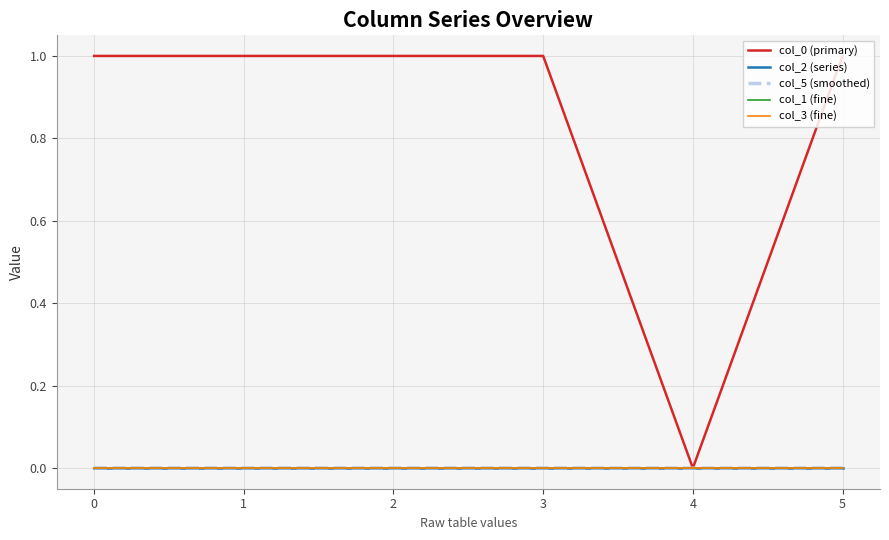

At which label does col_3 (fine) first exceed 0?

1